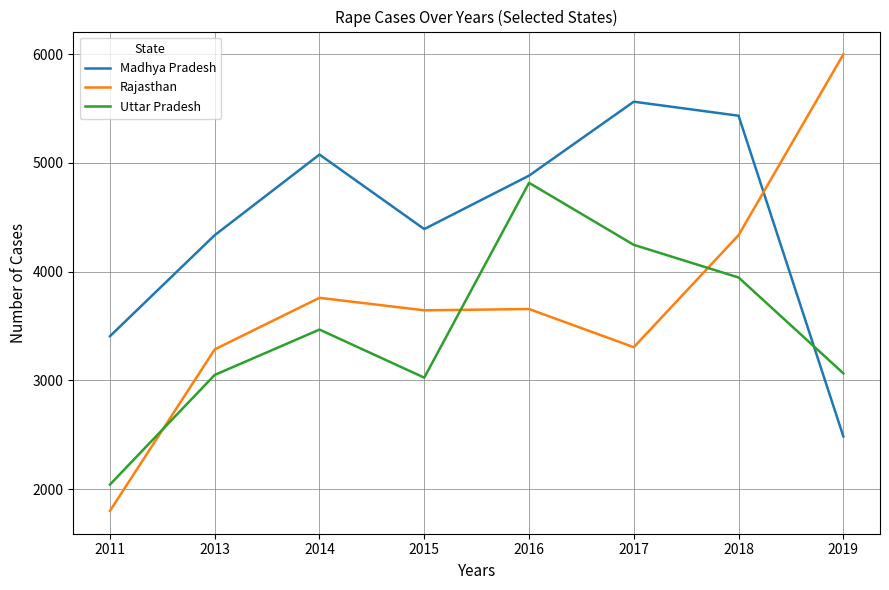

What is the maximum value for Madhya Pradesh?

5562